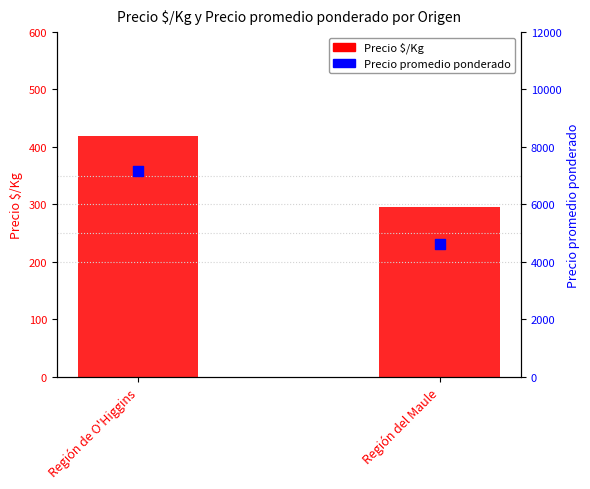

Which series contains the lowest Y value?

Precio $/Kg